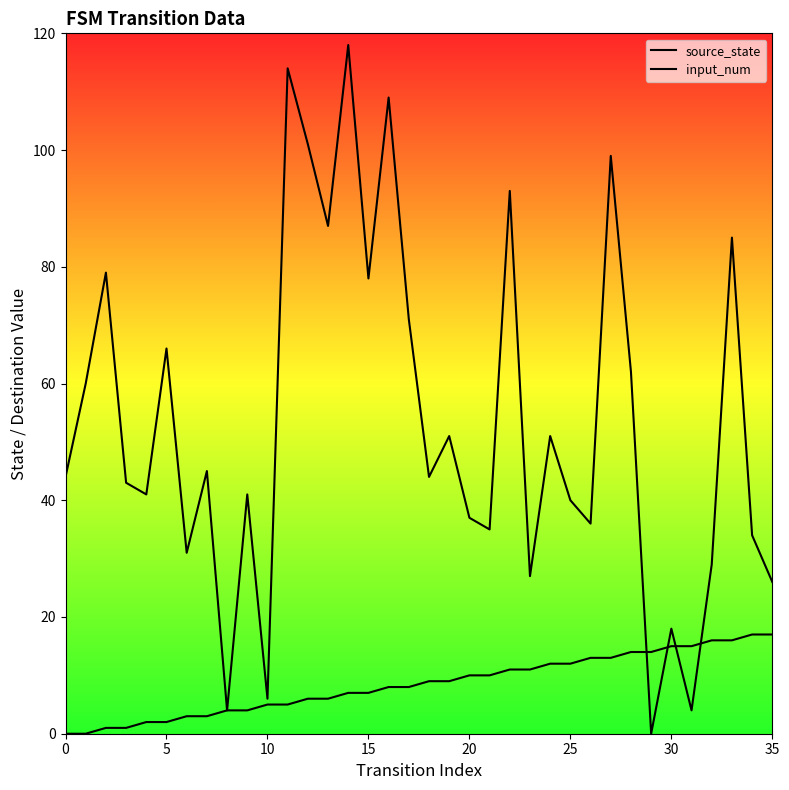

Rank the series at 5 from highest to lowest value.

input_num, source_state